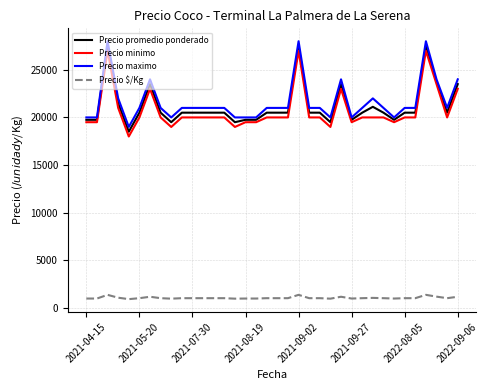

True or false: Precio $/Kg and Precio promedio ponderado intersect in this chart.

False